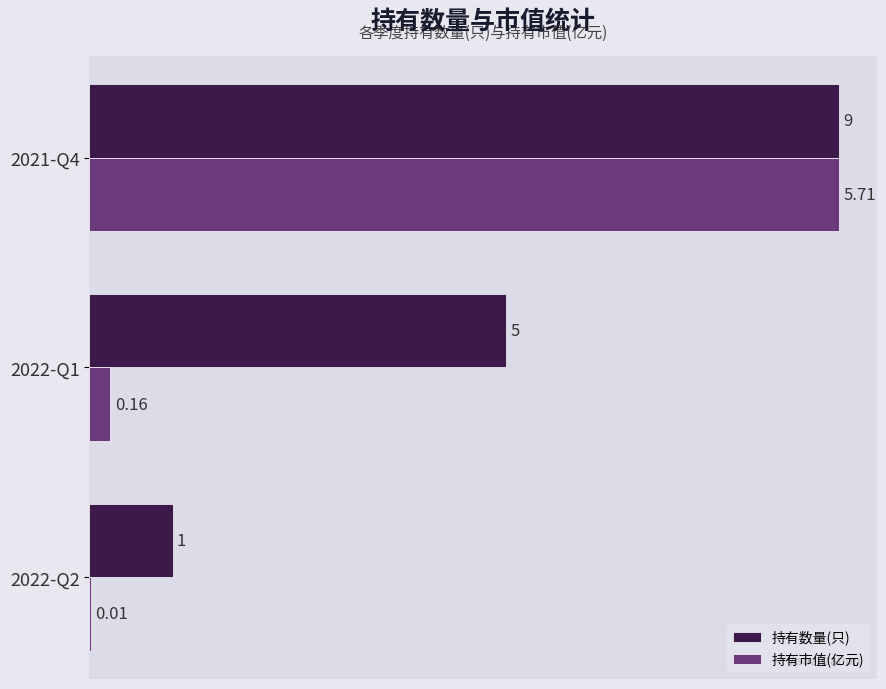

At which category is the sum across all series the highest?

2021-Q4